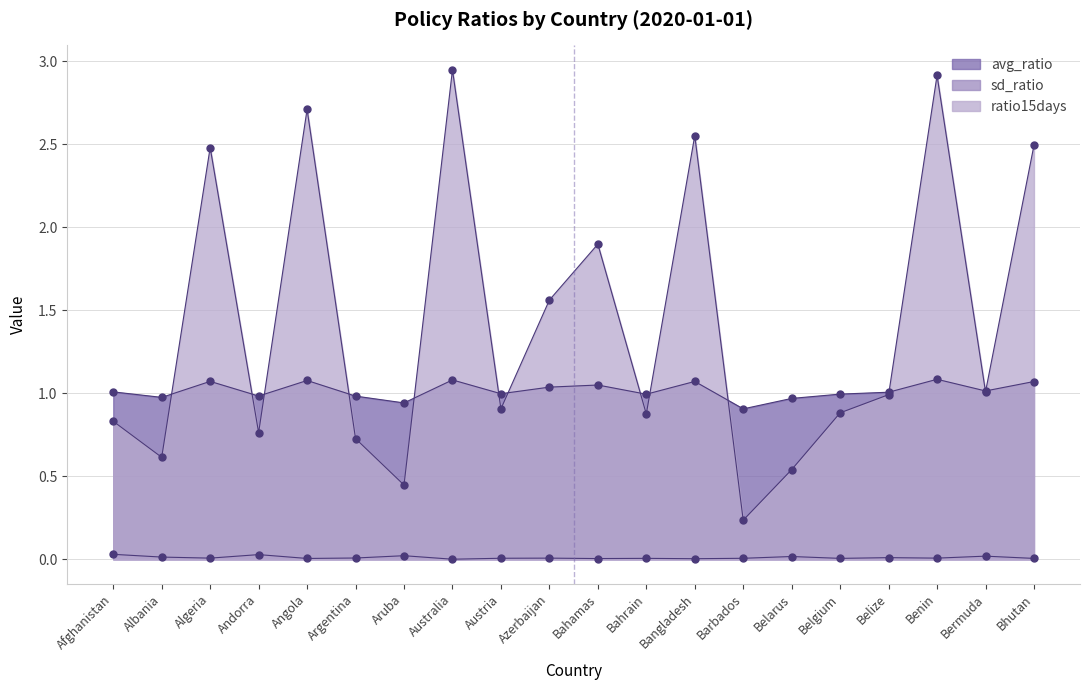

What position from the right is Austria?

12